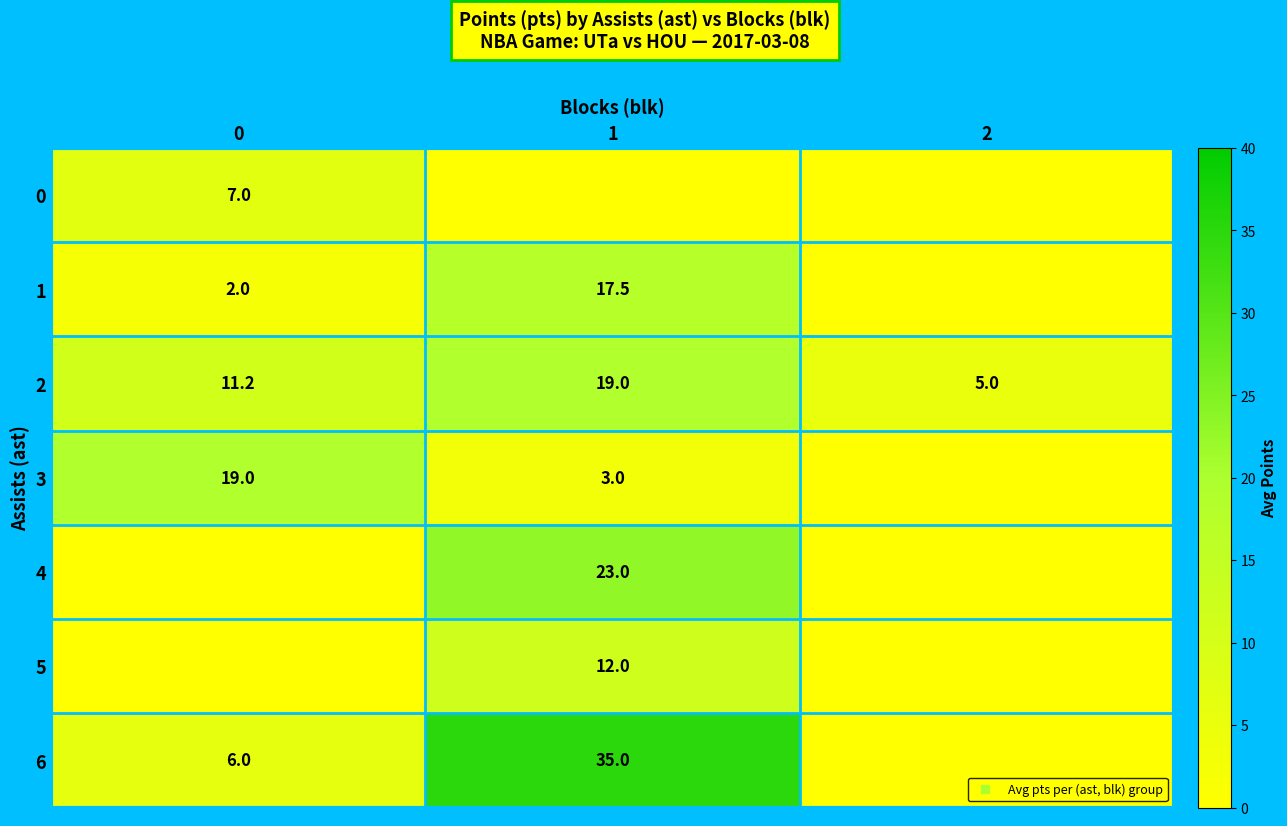

How many positive values does the 0 series have?

1